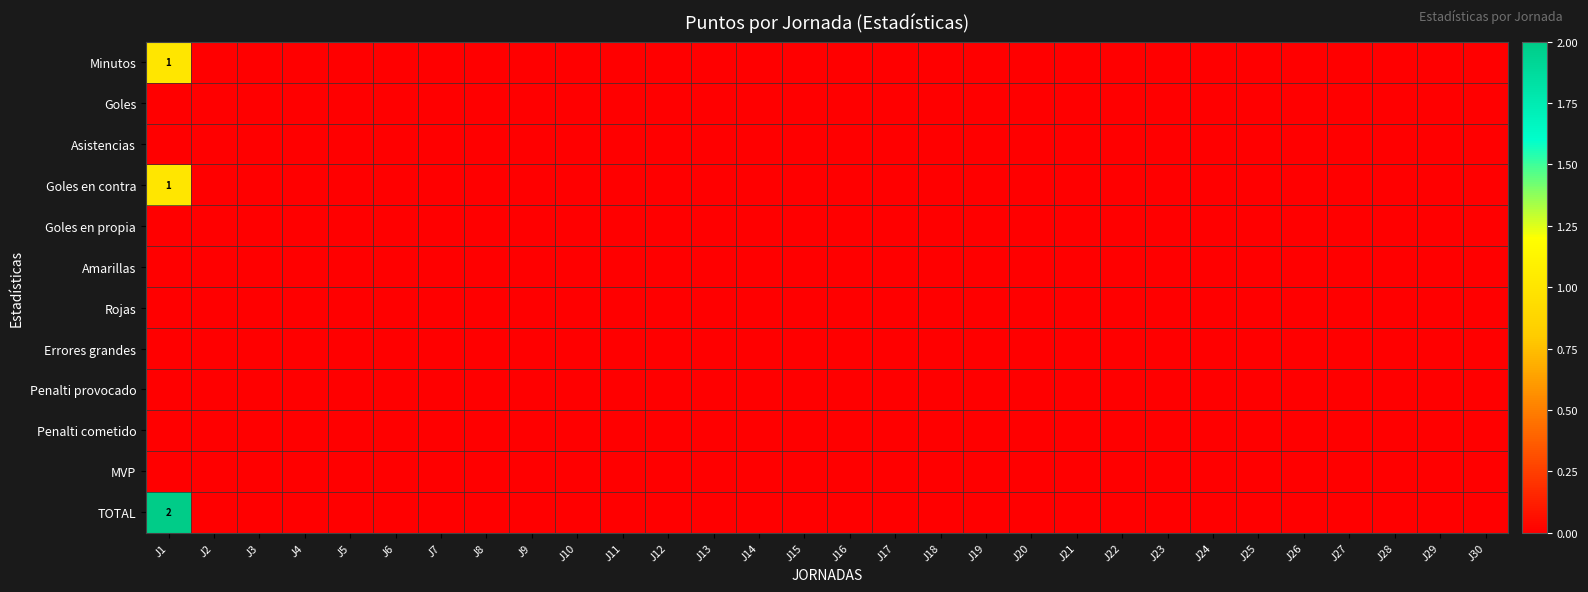

At which category is the sum across all series the highest?

J1